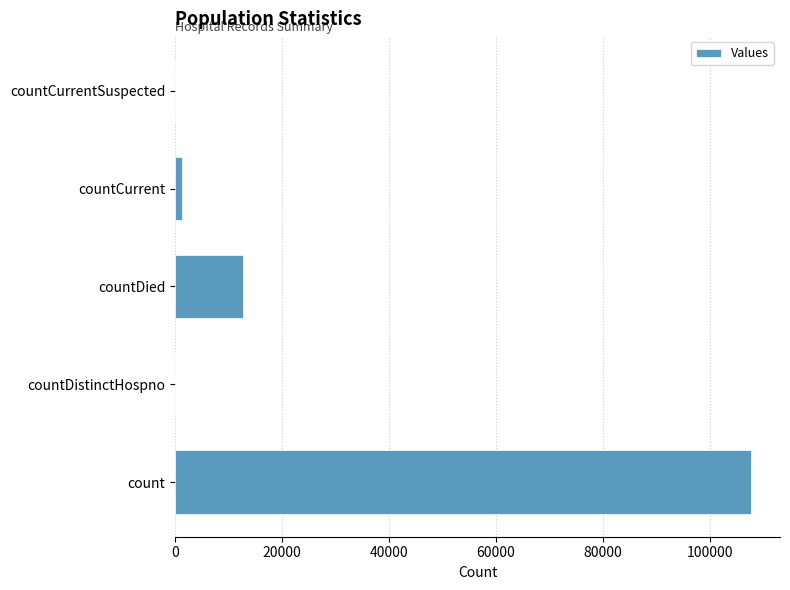

What is the sum of all values?

121799